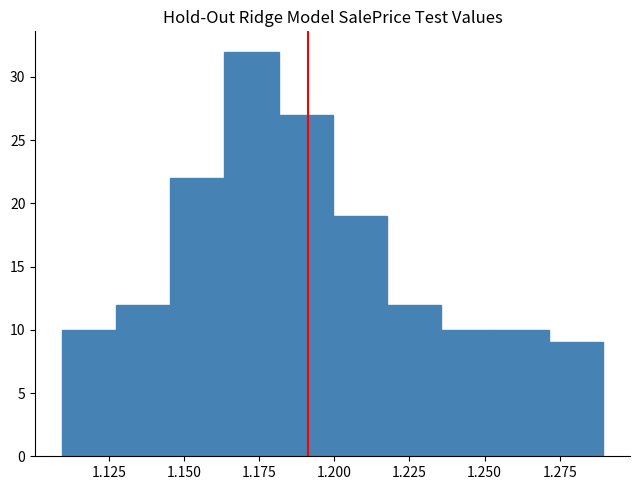

Read against the x-axis, roughly where is the centre of the tallest bar?

1.170